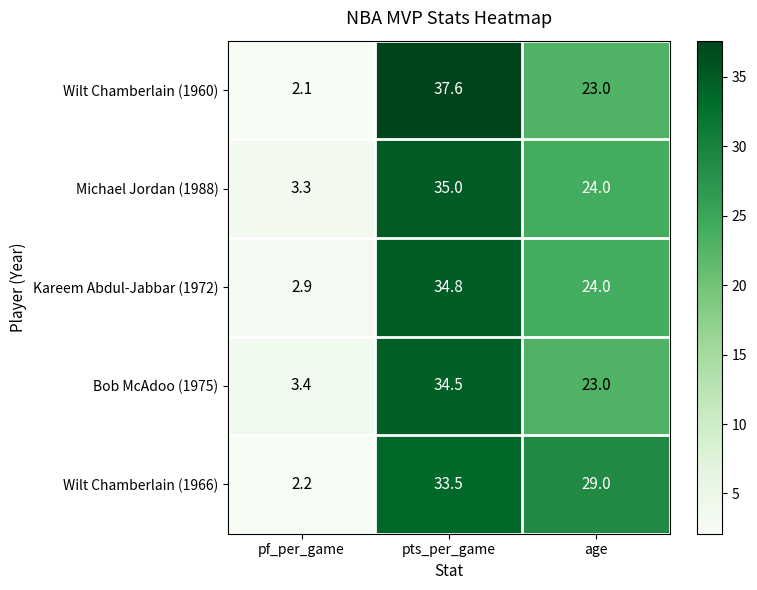

What is the approximate value of Bob McAdoo (1975) at age?

23.0